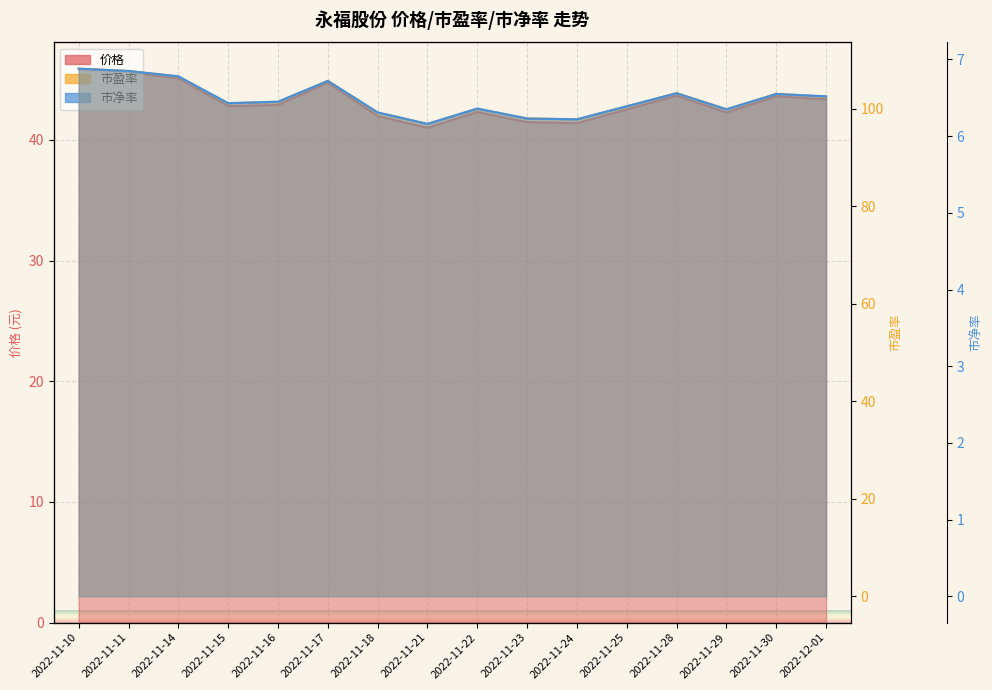

Is the value of 市净率 at 2022-11-16 greater than the value of 市盈率 at 2022-11-10?

No